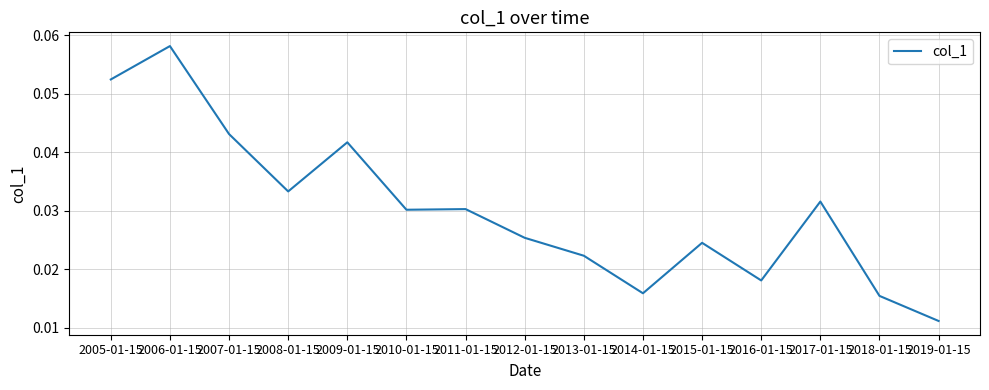

Which label corresponds to the largest value in the chart?

2006-01-15